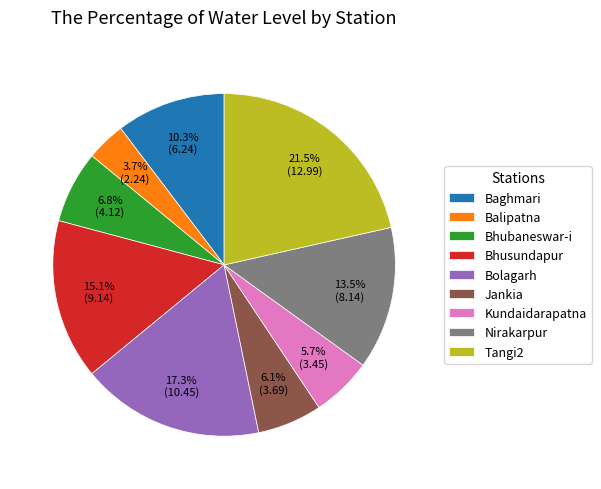

How much of the chart is everything except Balipatna?

96.3%